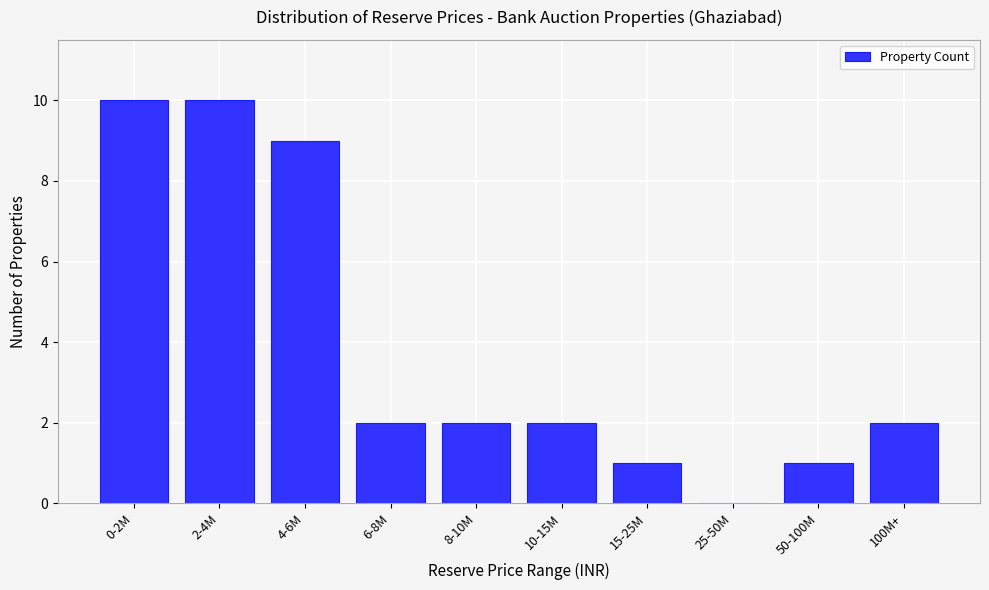

Reading right to left, transcribe all the data shown in this chart.

100M+=2	50-100M=1	25-50M=0	15-25M=1	10-15M=2	8-10M=2	6-8M=2	4-6M=9	2-4M=10	0-2M=10